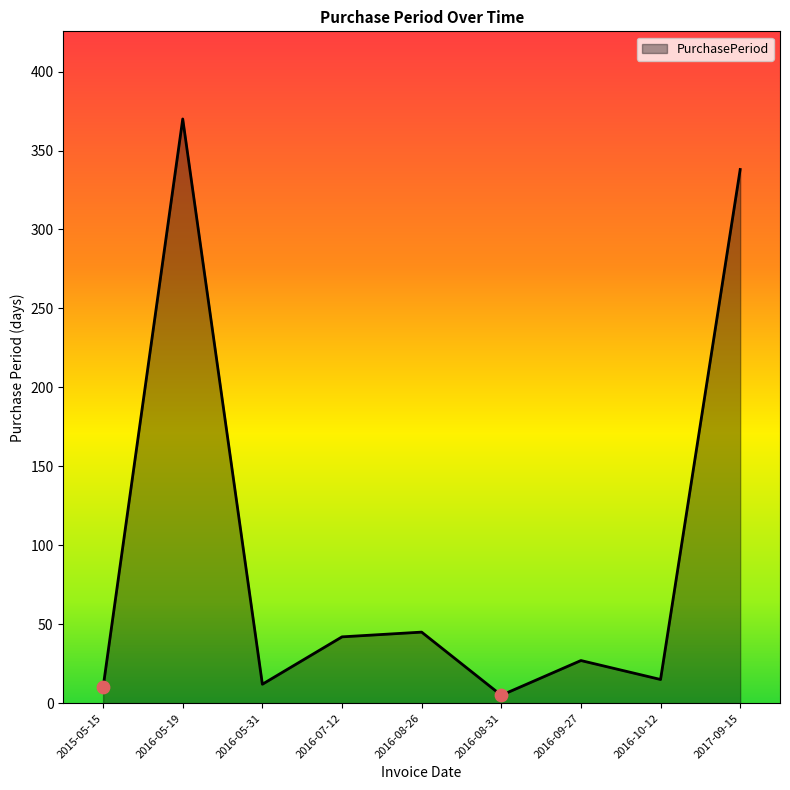

What is the change in value from 2016-05-19 to 2016-09-27?

-343